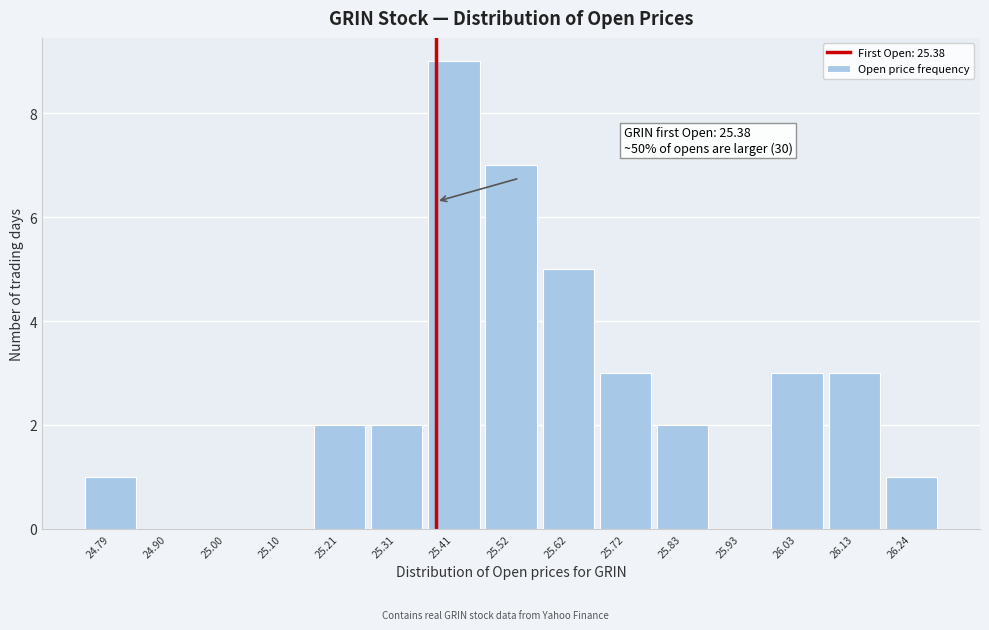

Over which range of the x-axis is the bar tallest?

25.36 to 25.46